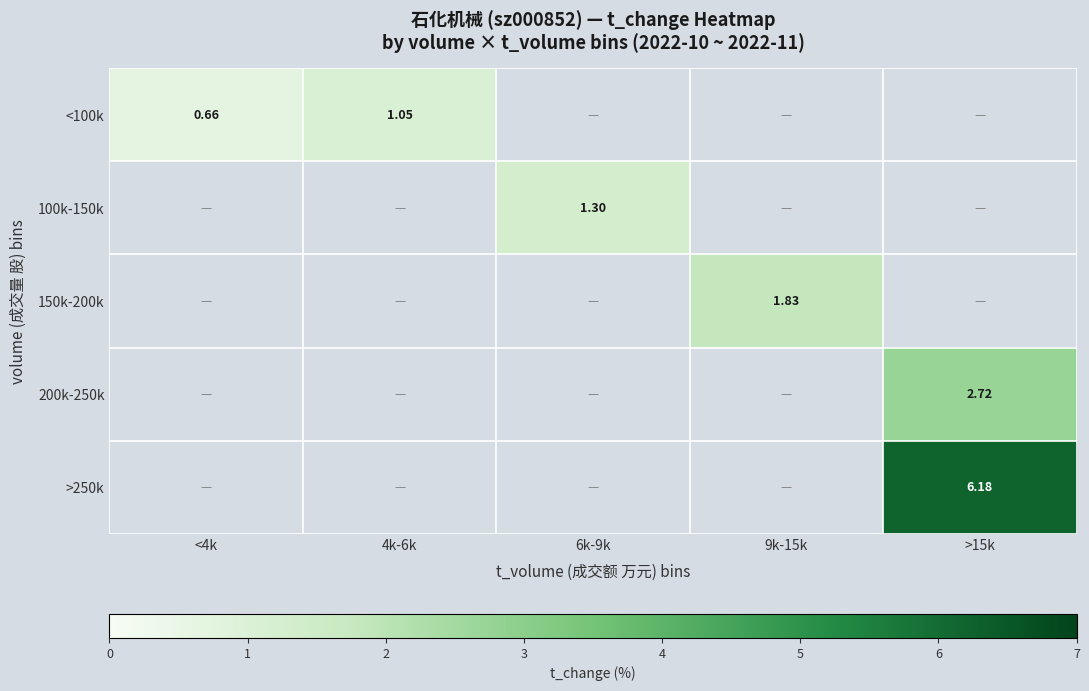

Which category has the lowest value in the 100k-150k series?

<4k